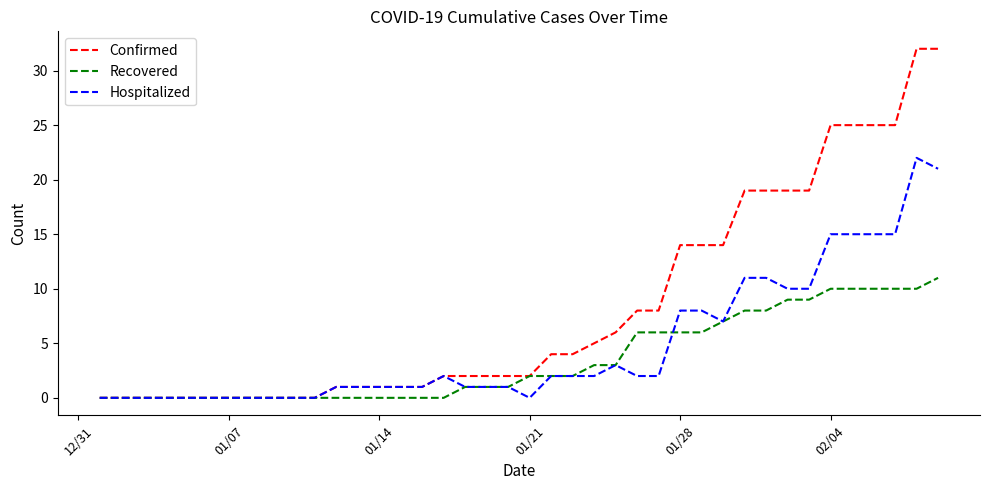

Count the number of data series in this chart.

3